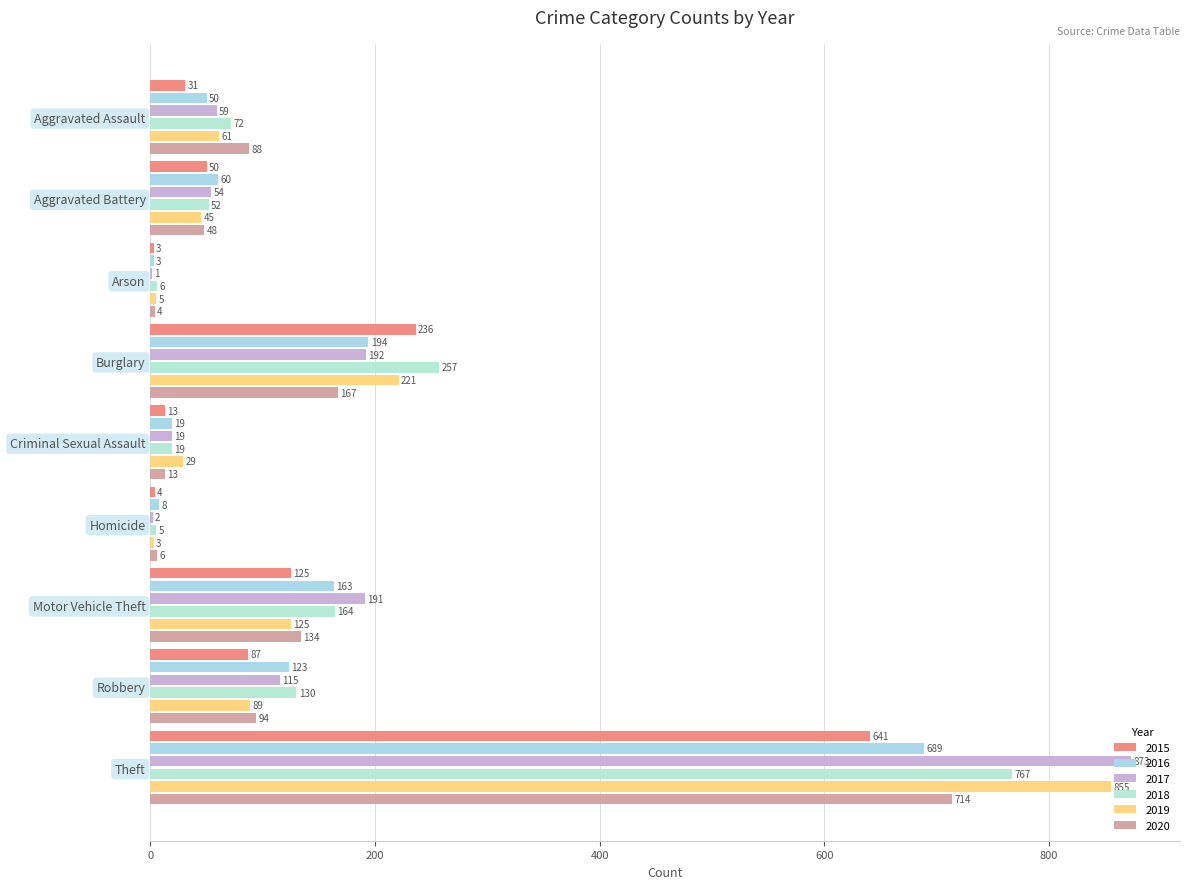

How many series are shown in this chart?

6